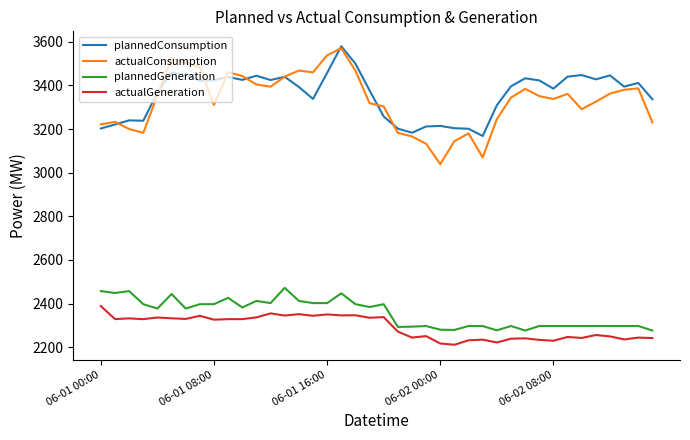

What is the maximum value for actualConsumption?

3570.3